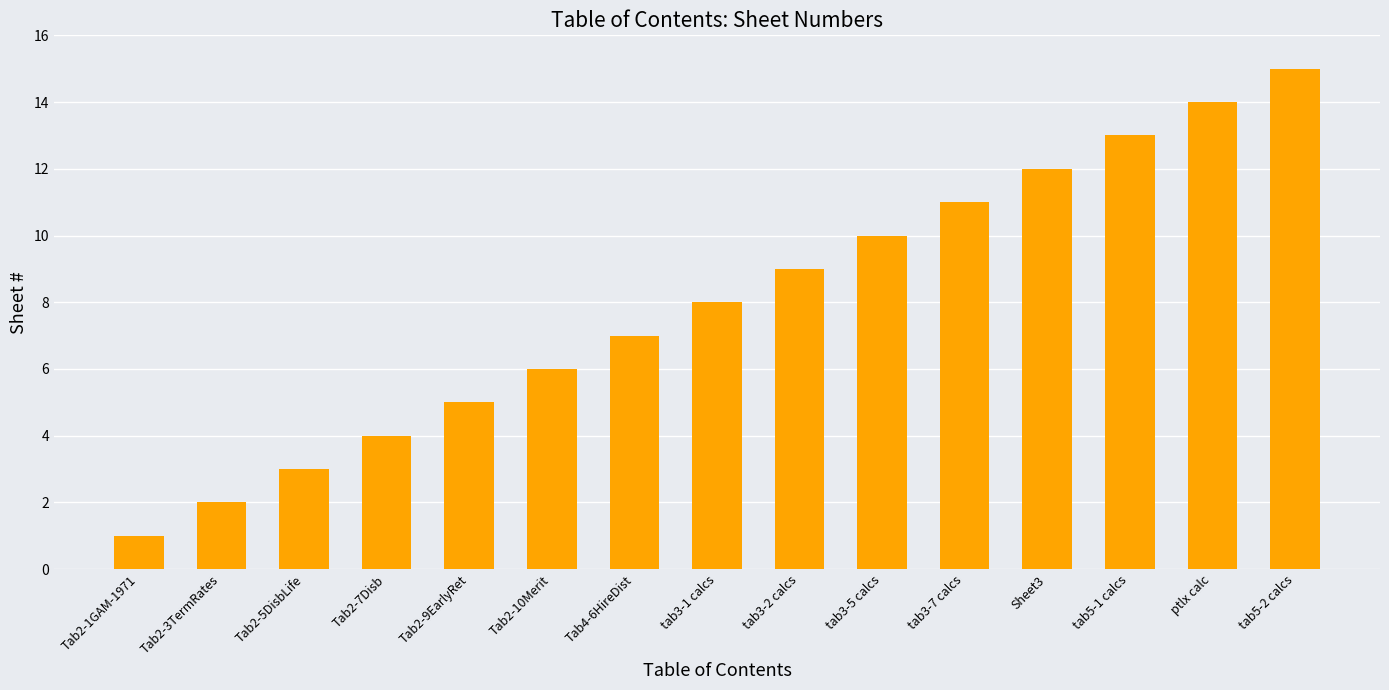

Is it true that the value at ptlx calc is 14?

True